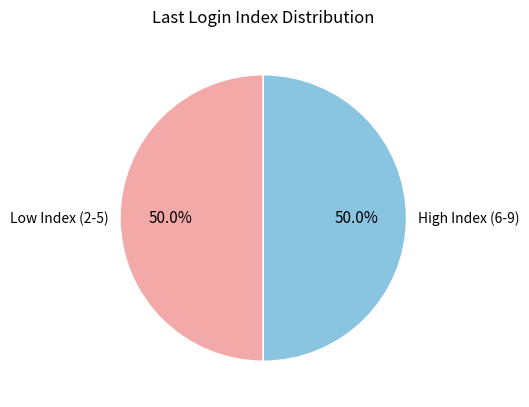

What percentage is NOT represented by Low Index (2-5)?

50.0%